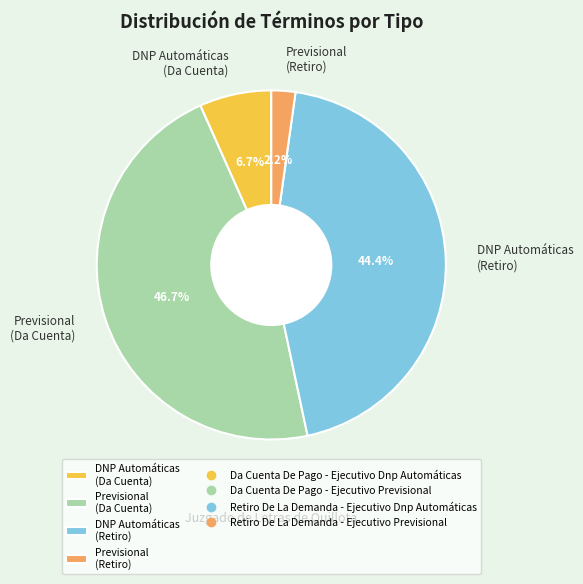

Rank the categories by value from highest to lowest.

Previsional (Da Cuenta), DNP Automáticas (Retiro), DNP Automáticas (Da Cuenta), Previsional (Retiro)